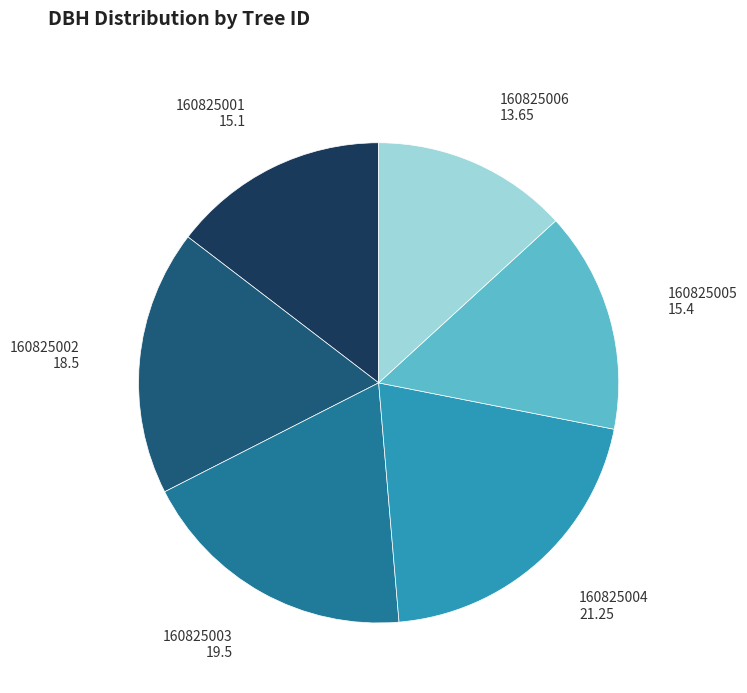

Is there a majority slice in this chart?

No